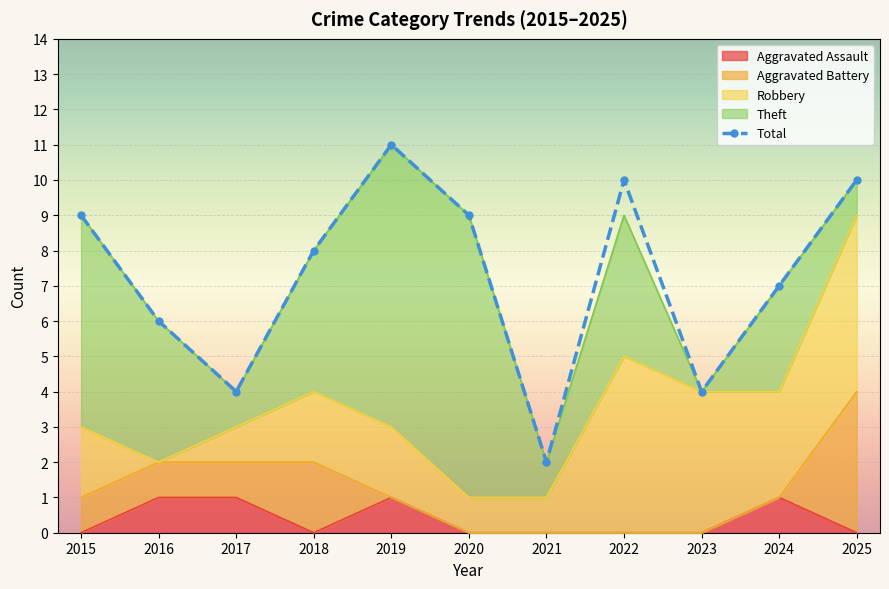

Count the values in the range 4 to 10.

9